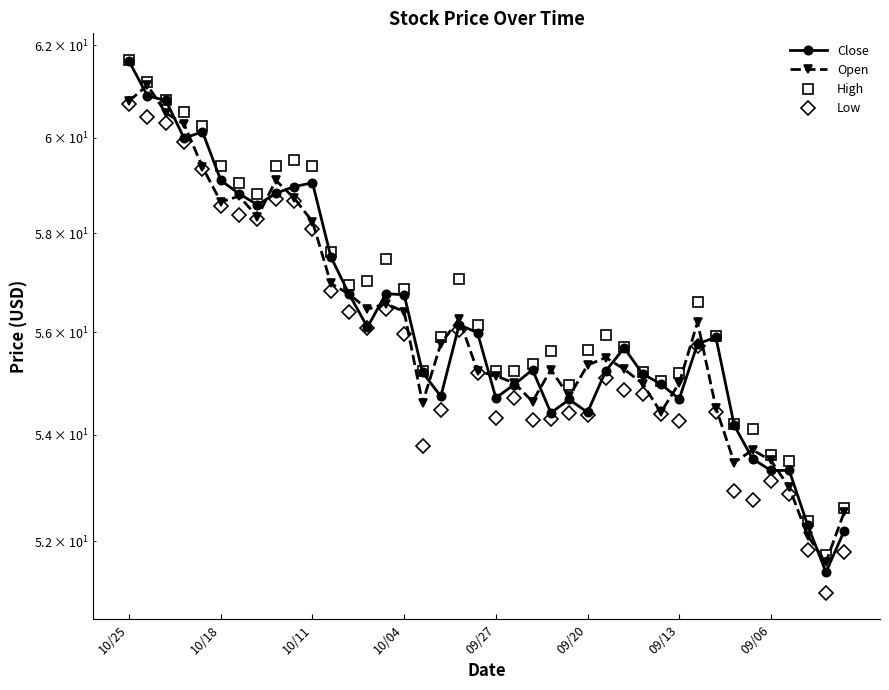

True or false: Close and Low intersect in this chart.

False